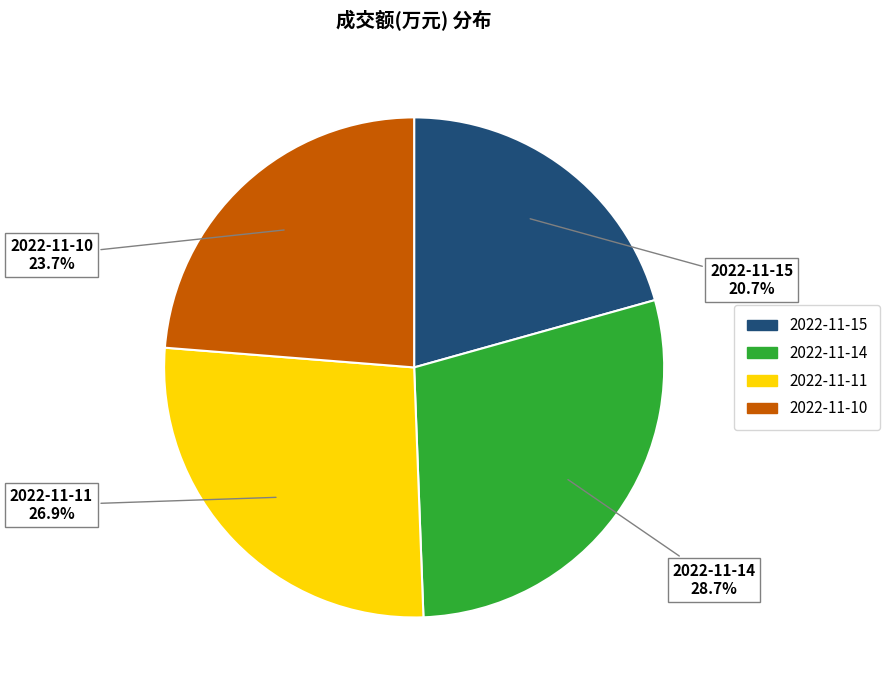

Combined, do 2022-11-10 and 2022-11-14 account for over 50%?

Yes